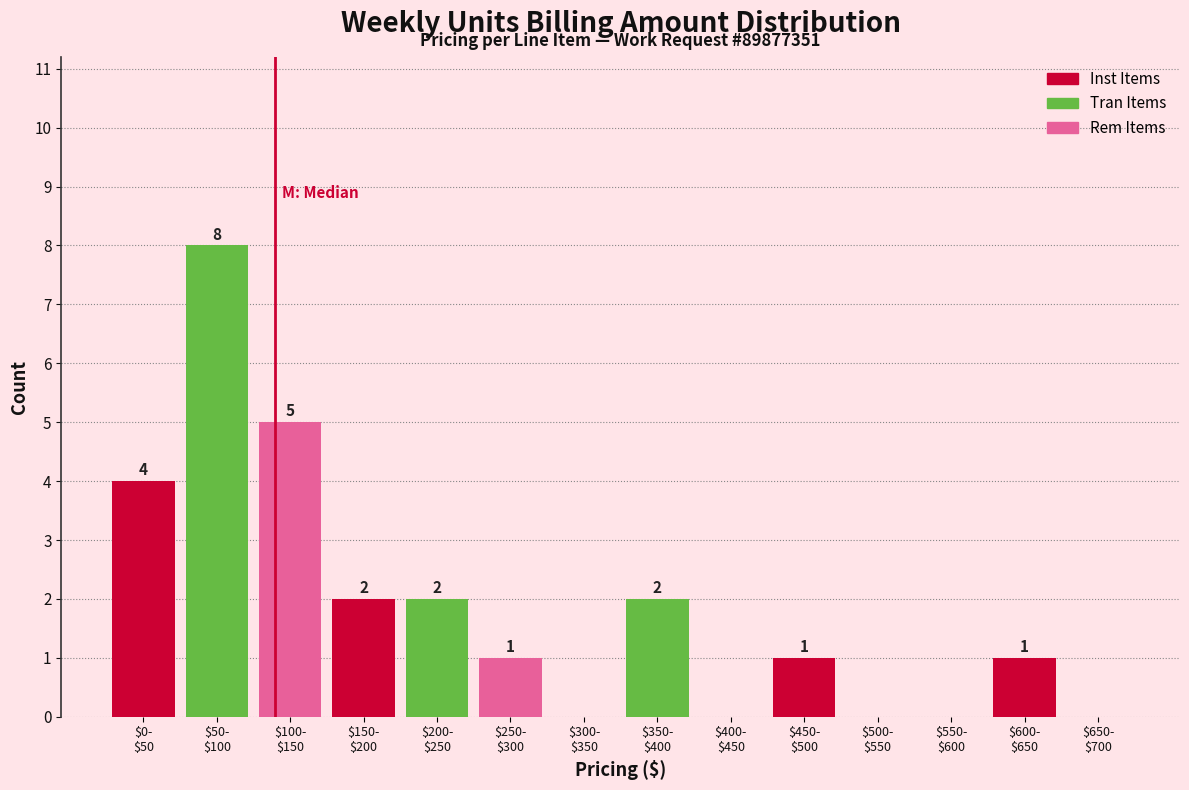

What is the sum of all values?

26